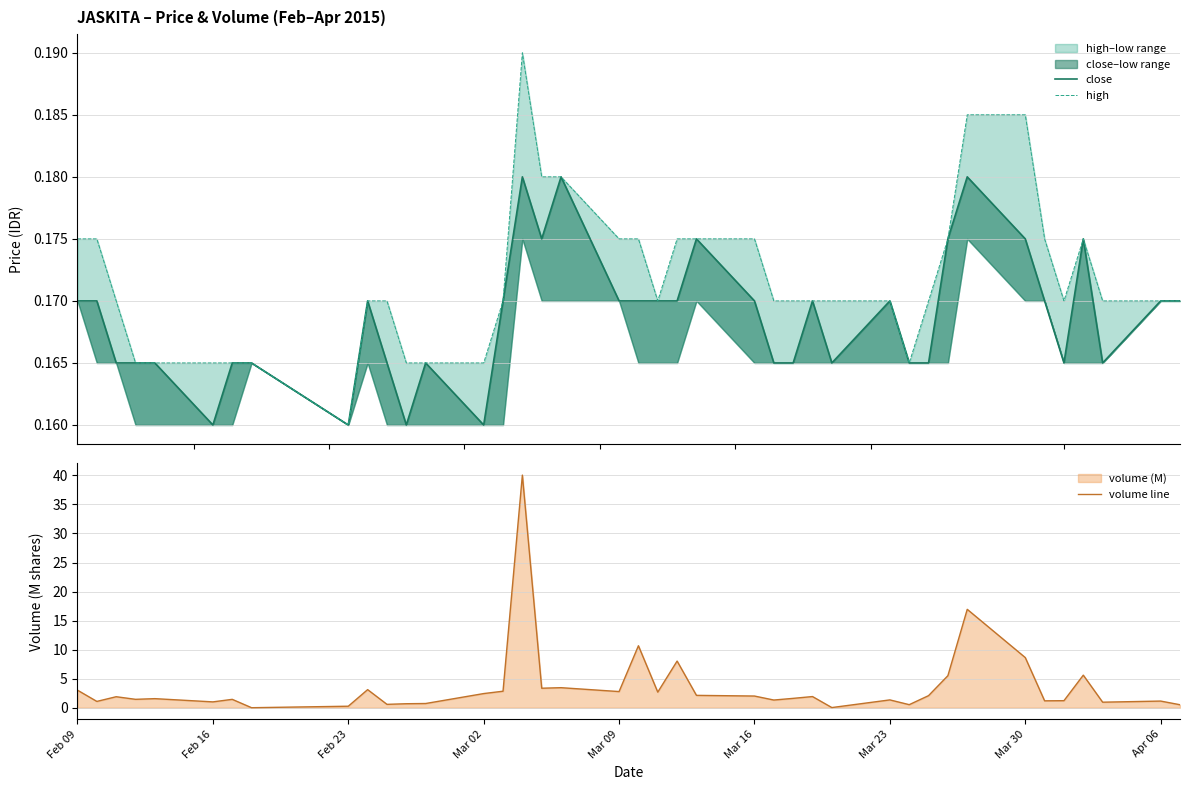

Reading left to right, list all the values displayed in this chart.

close: 0.2	0.2	0.2	0.2	0.2	0.2	0.2	0.2	0.2	0.2	0.2	0.2	0.2	0.2	0.2	0.2	0.2	0.2	0.2	0.2	0.2	0.2	0.2	0.2	0.2	0.2	0.2	0.2	0.2	0.2	0.2	0.2	0.2	0.2	0.2	0.2	0.2	0.2	0.2	0.2
high: 0.2	0.2	0.2	0.2	0.2	0.2	0.2	0.2	0.2	0.2	0.2	0.2	0.2	0.2	0.2	0.2	0.2	0.2	0.2	0.2	0.2	0.2	0.2	0.2	0.2	0.2	0.2	0.2	0.2	0.2	0.2	0.2	0.2	0.2	0.2	0.2	0.2	0.2	0.2	0.2
volume line: 3.0	1.1	1.9	1.4	1.6	1.0	1.4	0.0	0.3	3.1	0.6	0.7	0.7	2.4	2.8	40.1	3.4	3.4	2.8	10.7	2.7	8.0	2.1	2.0	1.3	1.6	1.9	0.0	1.3	0.5	2.1	5.5	16.9	8.6	1.2	1.2	5.6	1.0	1.1	0.5